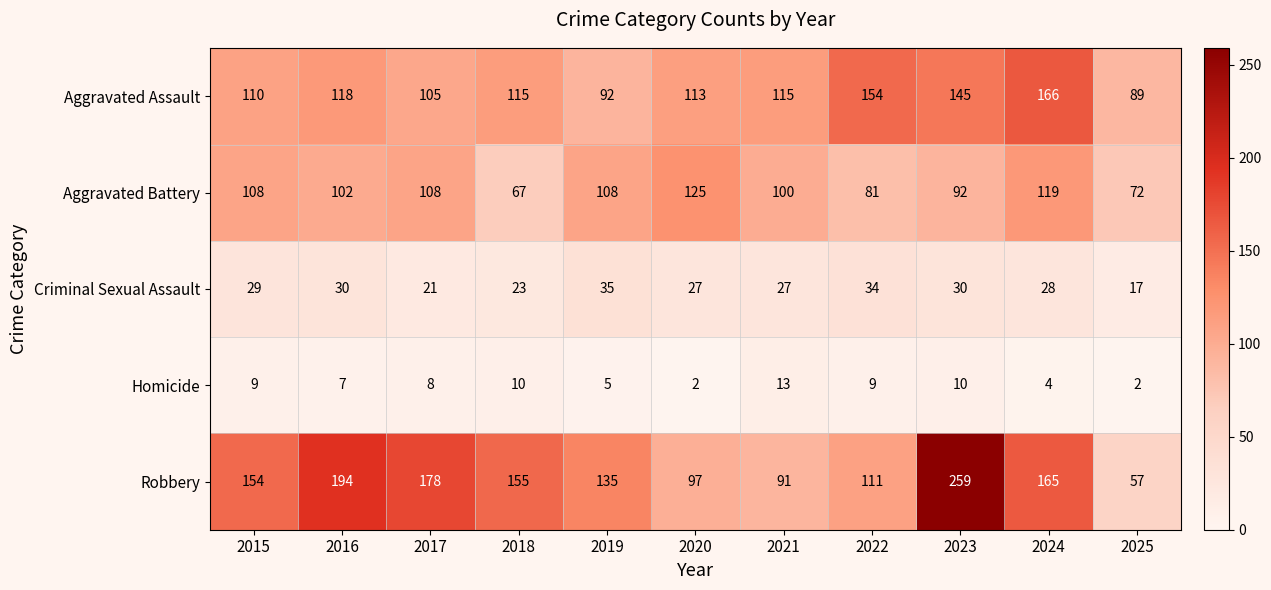

How many data points does each series have?

11